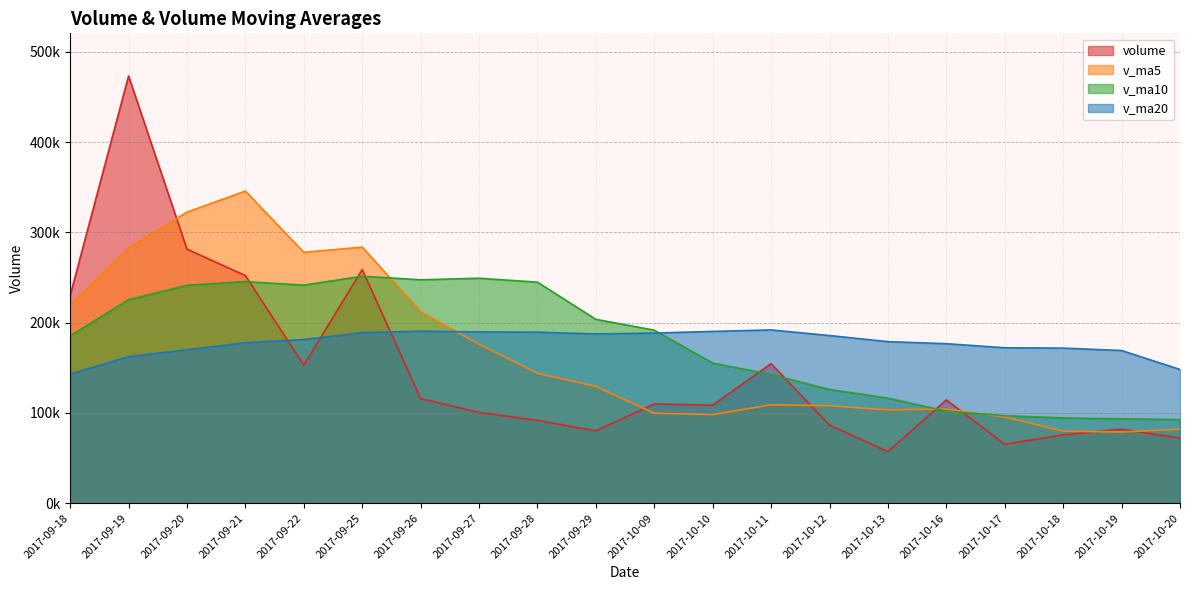

At which category does v_ma10 reach its first local peak?

2017-09-21